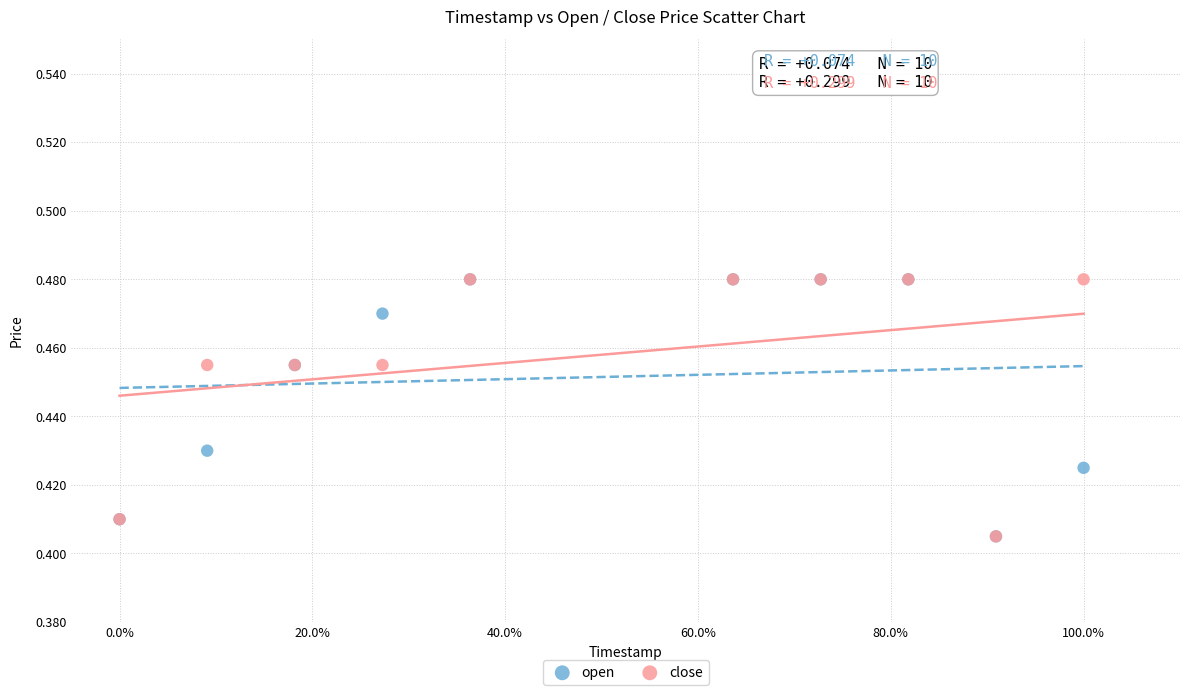

What are all the series names shown in the legend?

open, close